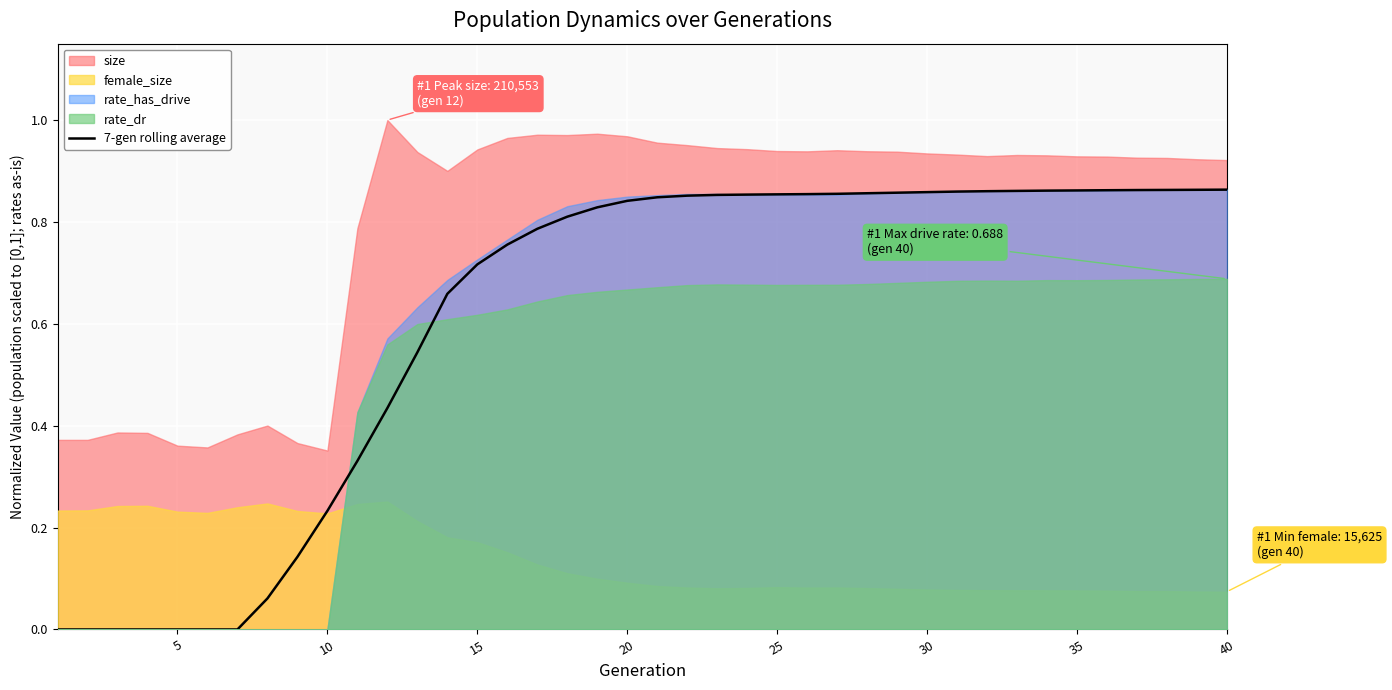

What is the value of the 32nd point from the left?

0.9